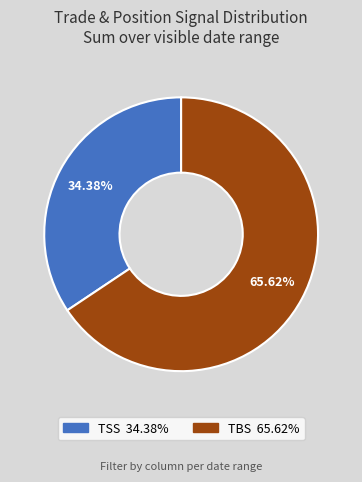

Is there a majority slice in this chart?

Yes